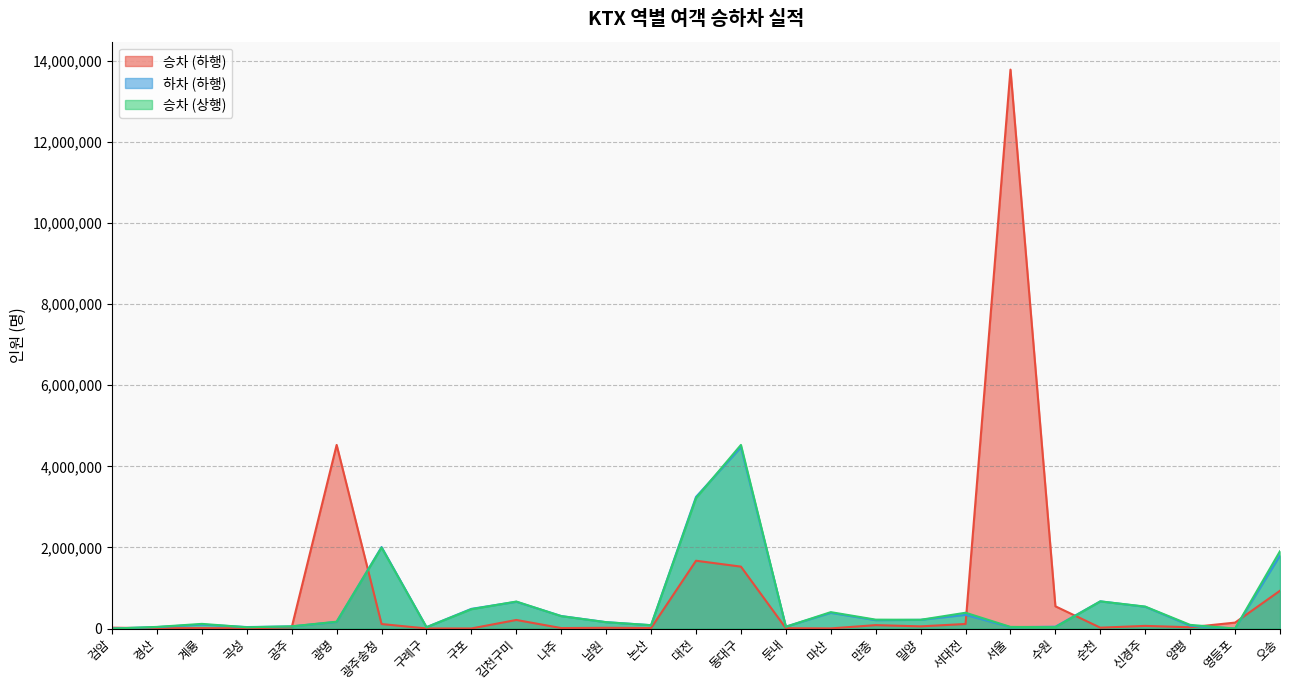

List the labels in order of 승차 (하행) value, smallest first.

구례구, 구포, 마산, 곡성, 경산, 둔내, 계룡, 나주, 논산, 남원, 검암, 순천, 공주, 양평, 밀양, 신경주, 만종, 광주송정, 서대전, 영등포, 김천구미, 수원, 오송, 동대구, 대전, 광명, 서울